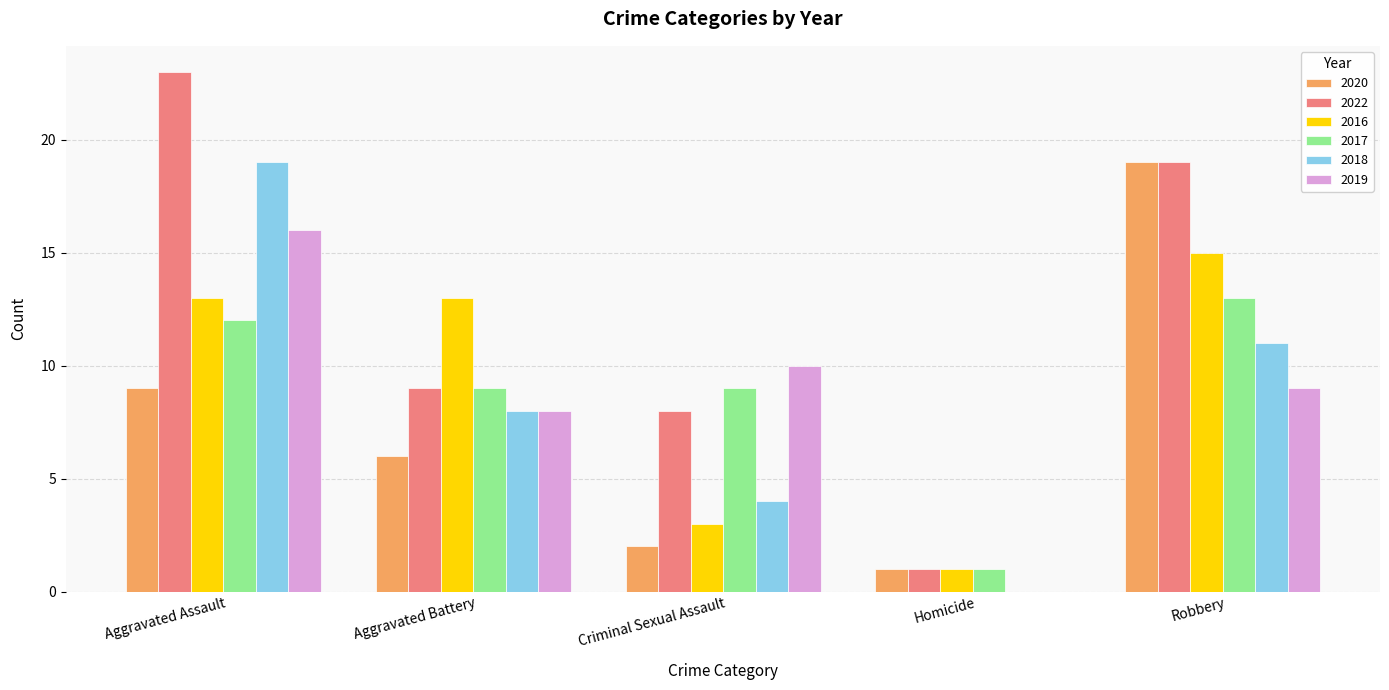

Which series has the largest total across all categories?

2022